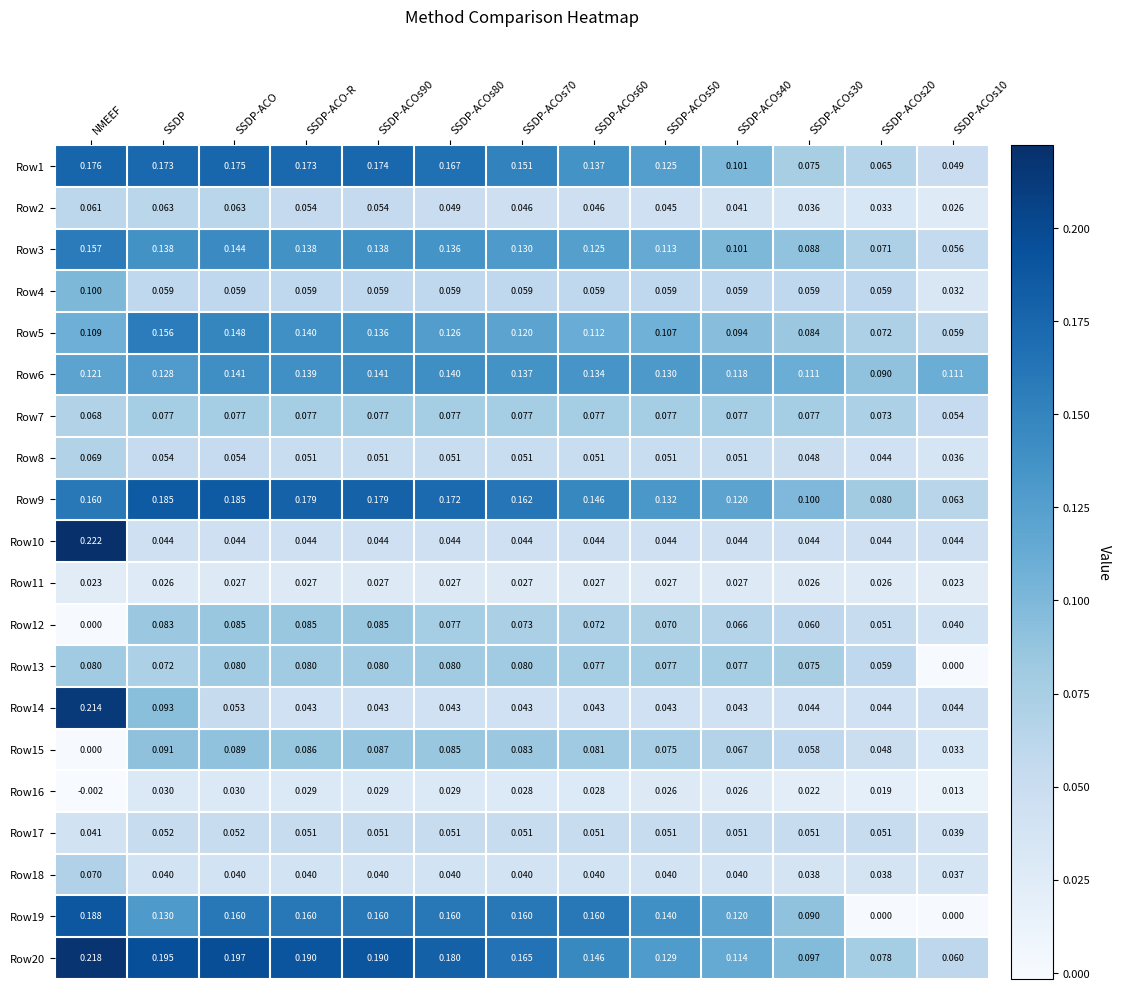

Count the number of categories in the chart.

13